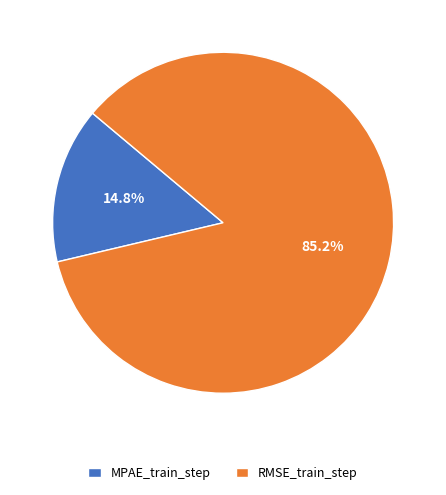

Rank the categories by value from highest to lowest.

RMSE_train_step, MPAE_train_step